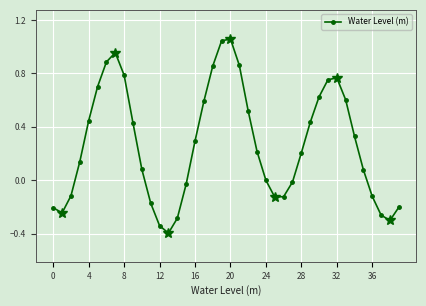

The value at 17 is 0.8. True or false?

False